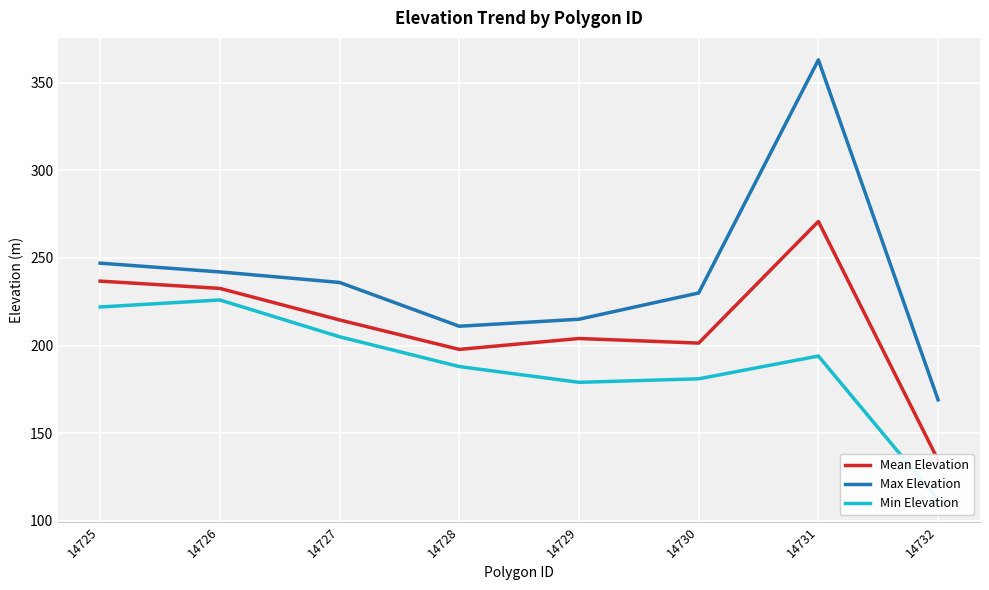

True or false: Max Elevation and Min Elevation intersect in this chart.

False